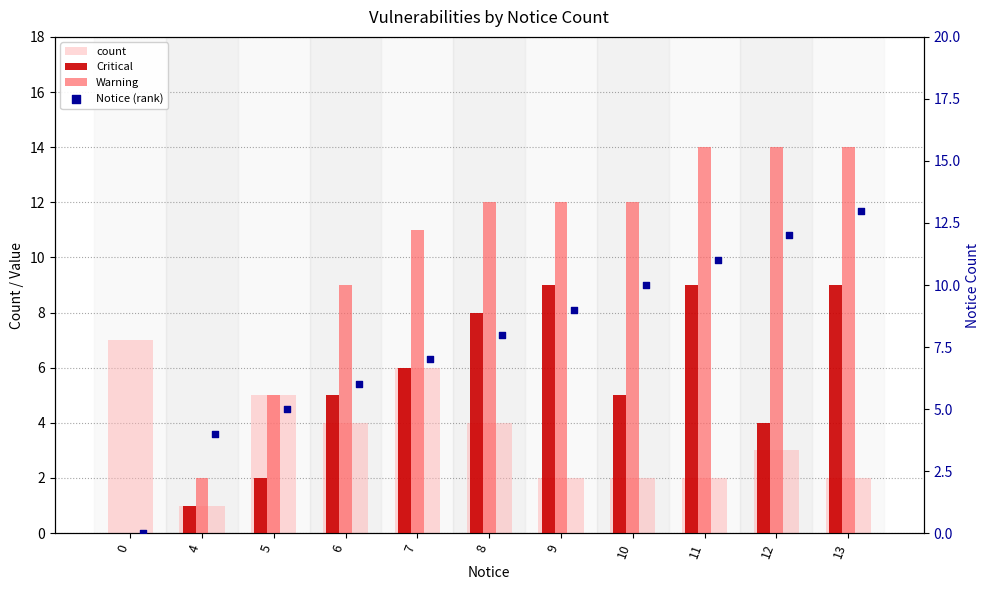

What are all the series names shown in the legend?

count, Critical, Warning, Notice (rank)